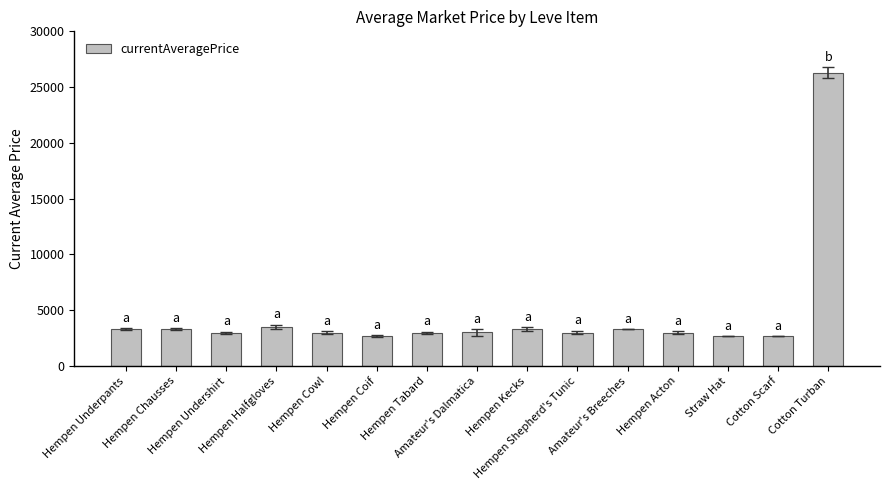

What is the change in value from Amateur's Dalmatica to Hempen Acton?

-7